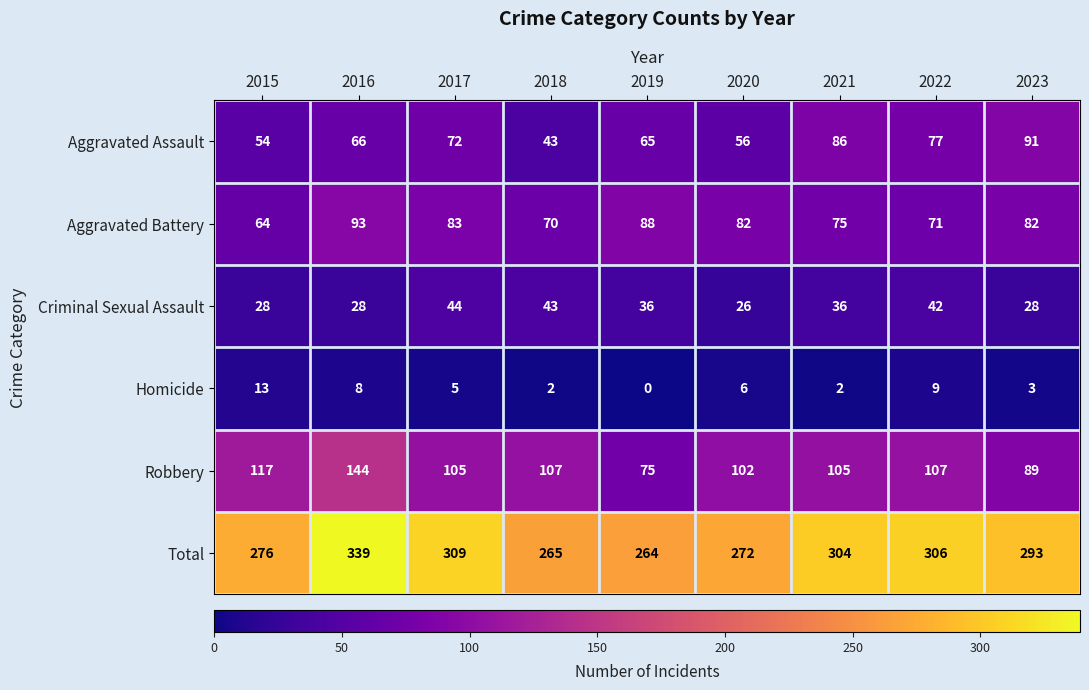

What is the difference between the Criminal Sexual Assault values at 2021 and 2015?

8